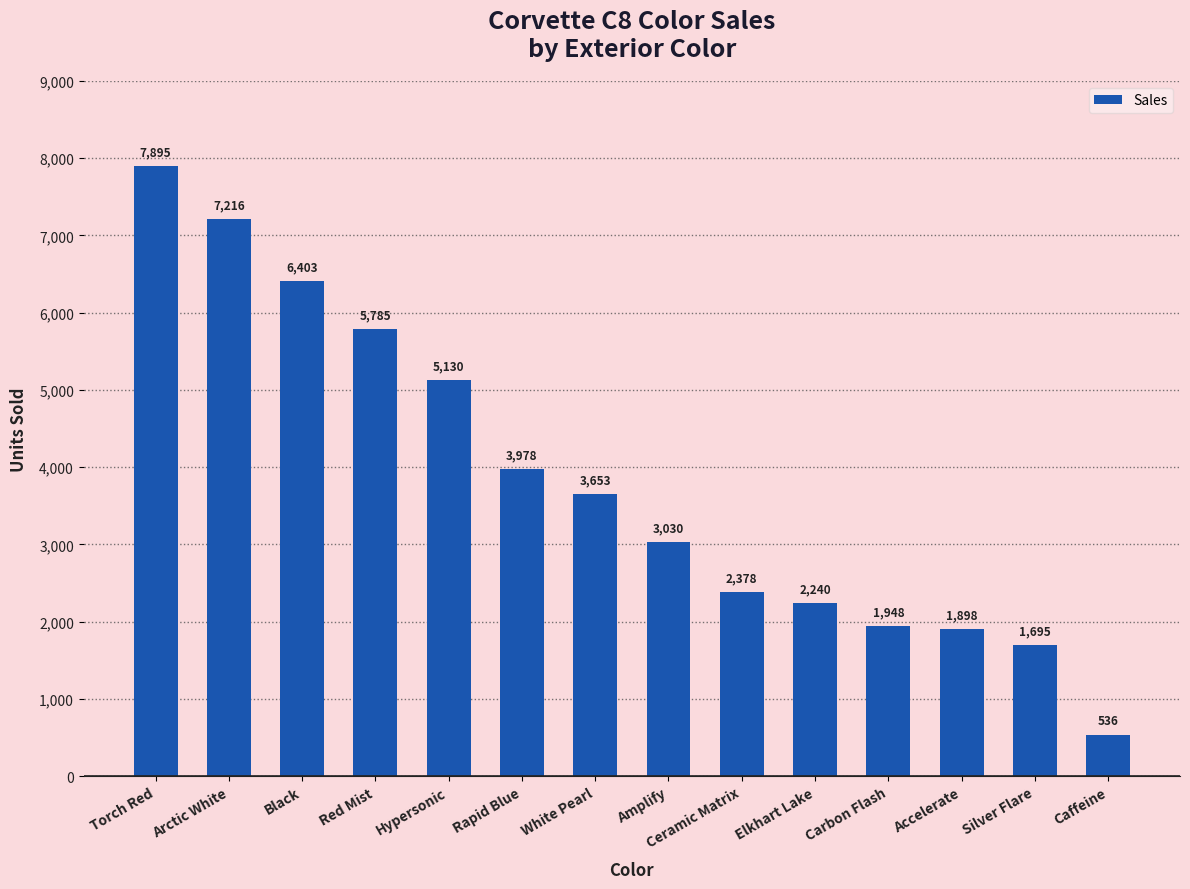

Which label corresponds to the smallest value in the chart?

Caffeine